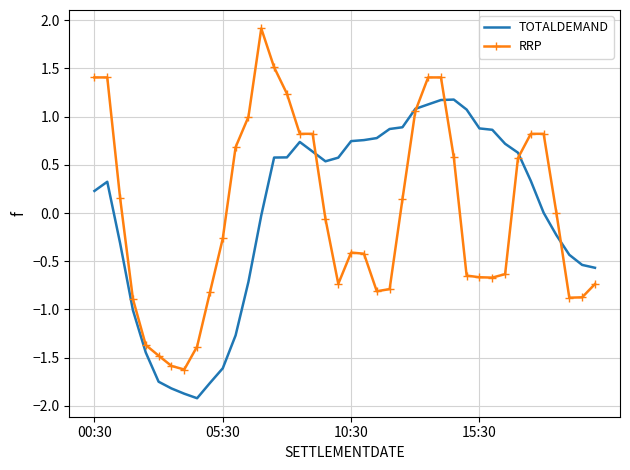

Which series has the largest range (max minus min)?

RRP